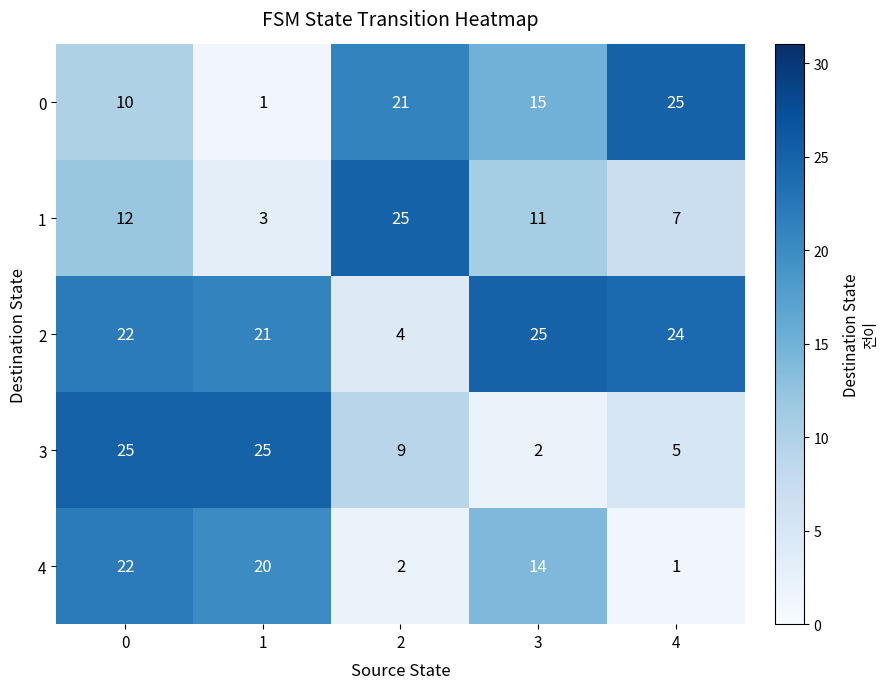

What is the spread (max minus min) of values at 4?

24